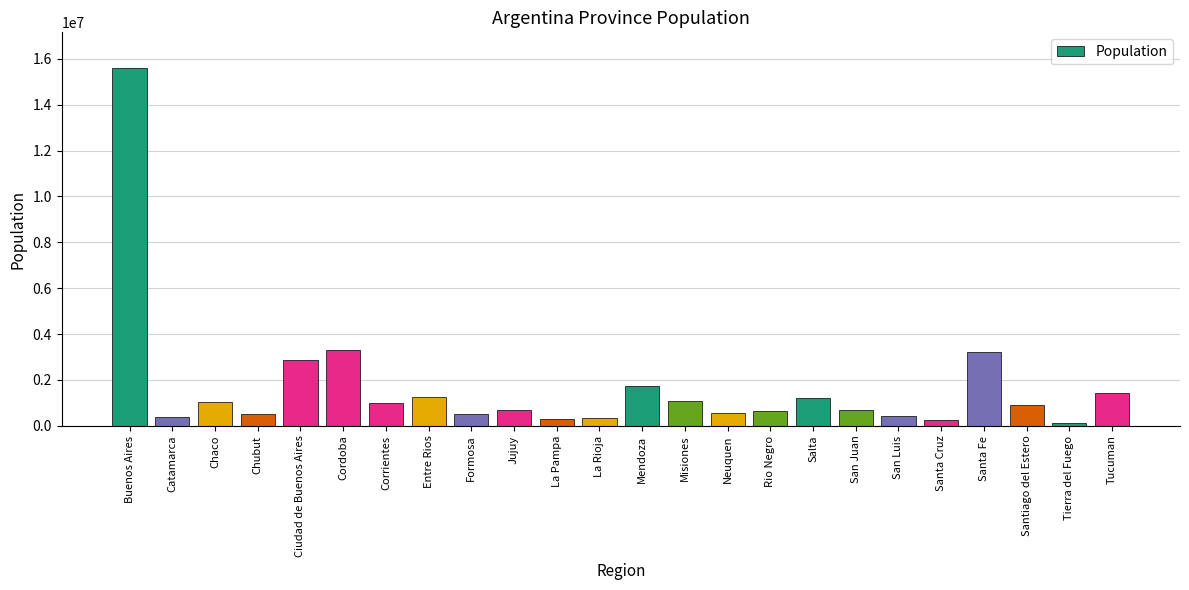

What position from the right is Catamarca?

23